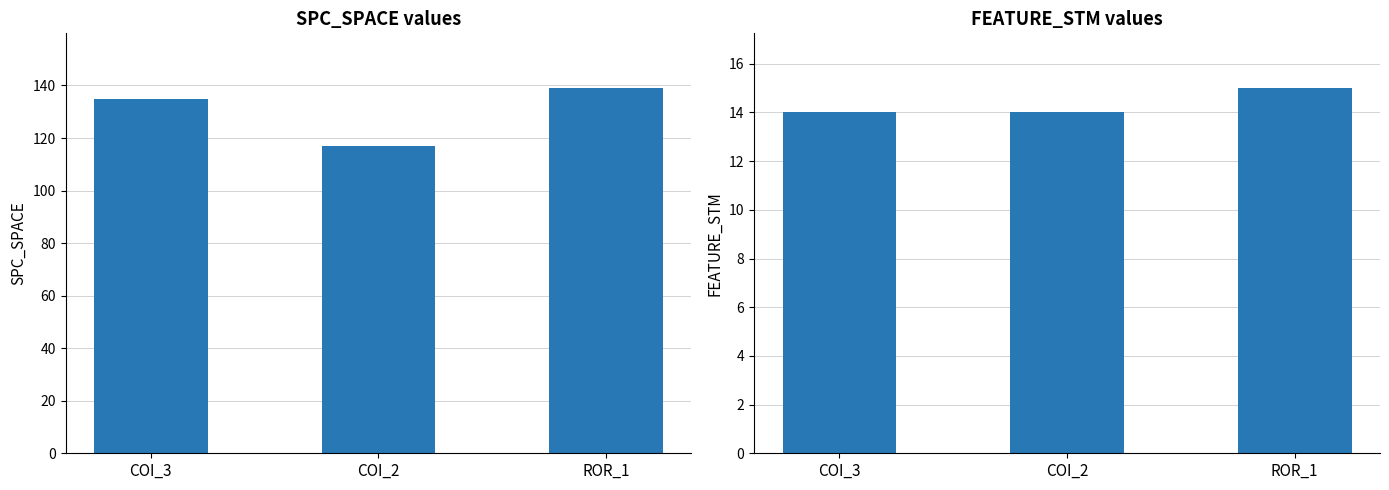

True or false: FEATURE_STM has a value of 7 at COI_2.

False